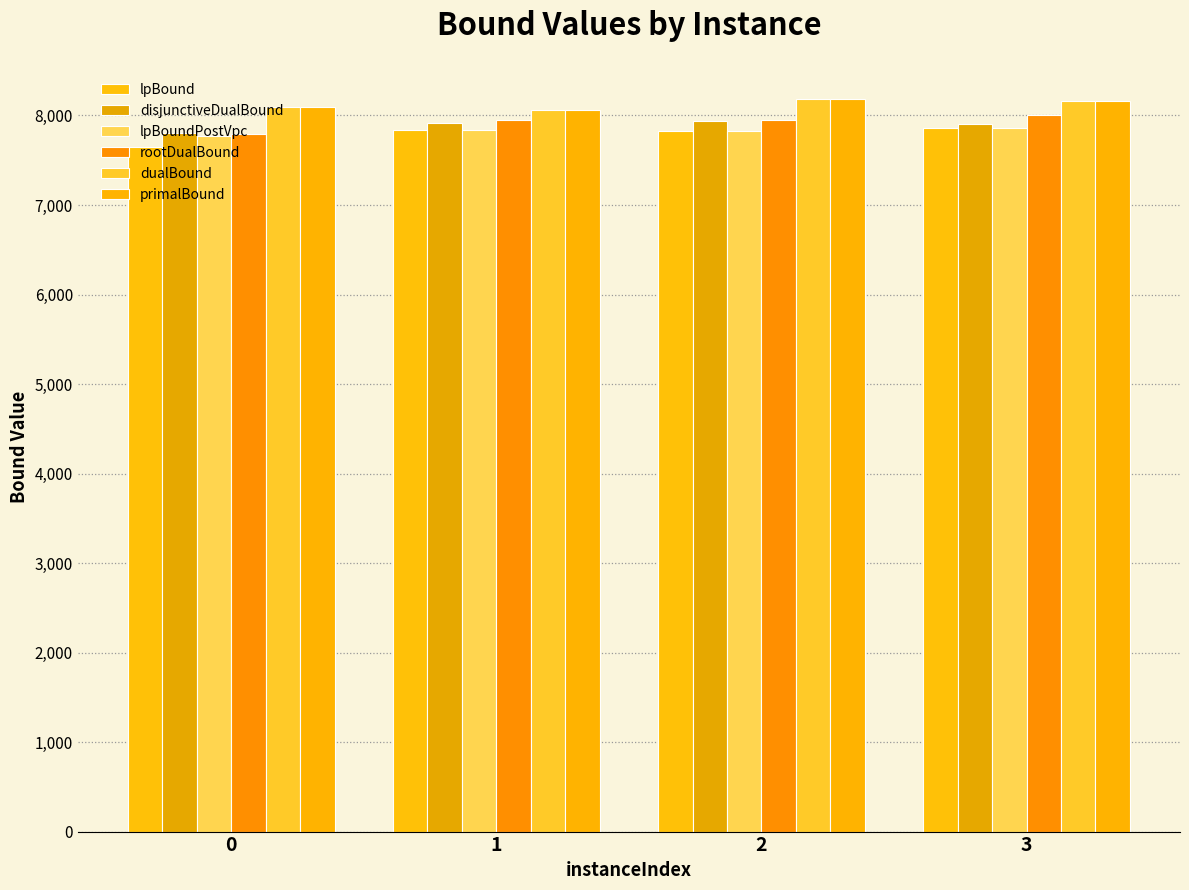

Reading left to right, transcribe all the data shown in this chart.

lpBound: 7649.9	7840.8	7824.8	7857.0
disjunctiveDualBound: 7799.9	7917.1	7933.0	7904.6
lpBoundPostVpc: 7770.9	7840.8	7824.8	7857.0
rootDualBound: 7794.3	7944.7	7950.4	8011.1
dualBound: 8090.0	8056.0	8180.0	8158.0
primalBound: 8090.0	8056.0	8180.0	8158.0